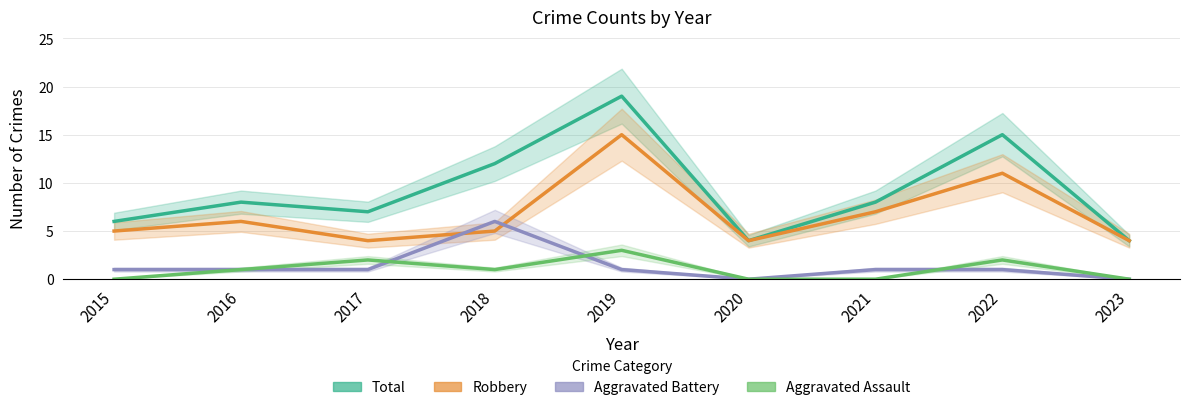

Between 2018 and 2023, which series saw the biggest shift?

Total